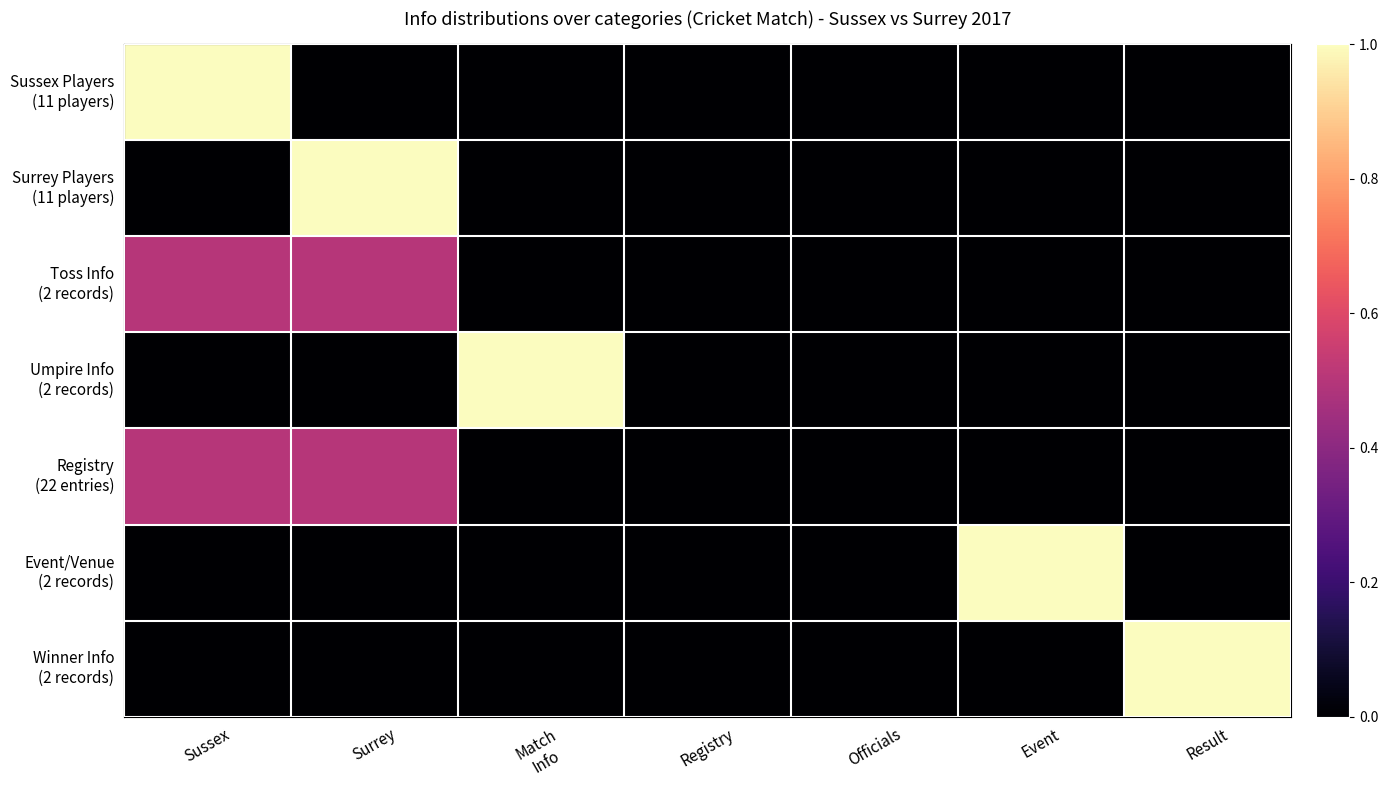

Between Registry and Match
Info, which is larger?

Registry